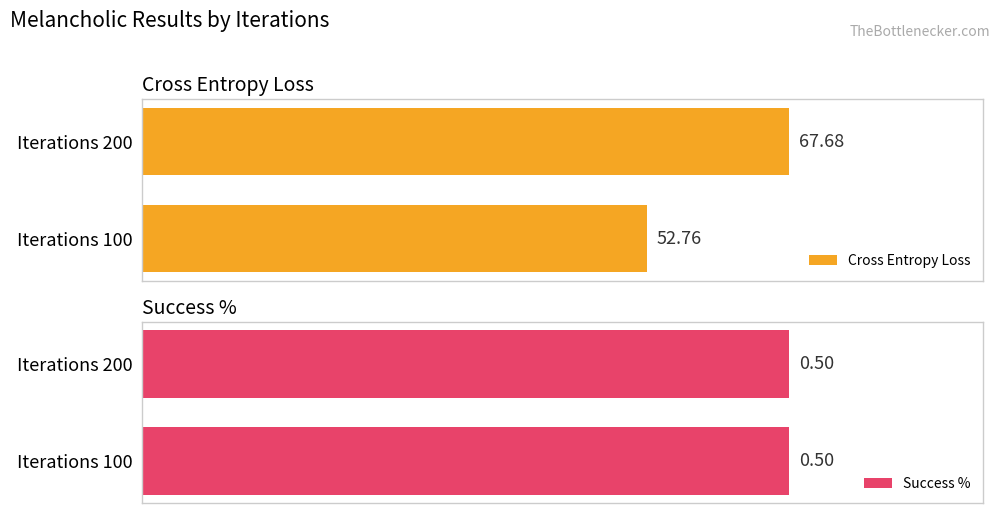

List the labels in order of Cross Entropy Loss value, largest first.

Iterations 200, Iterations 100